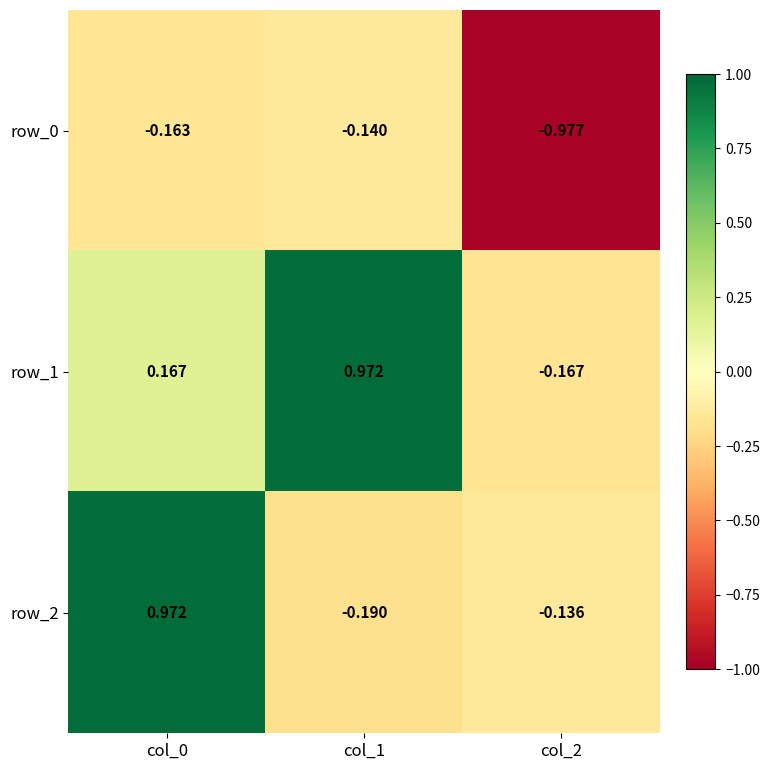

Is the value of row_1 at col_2 greater than the value of row_2 at col_2?

No